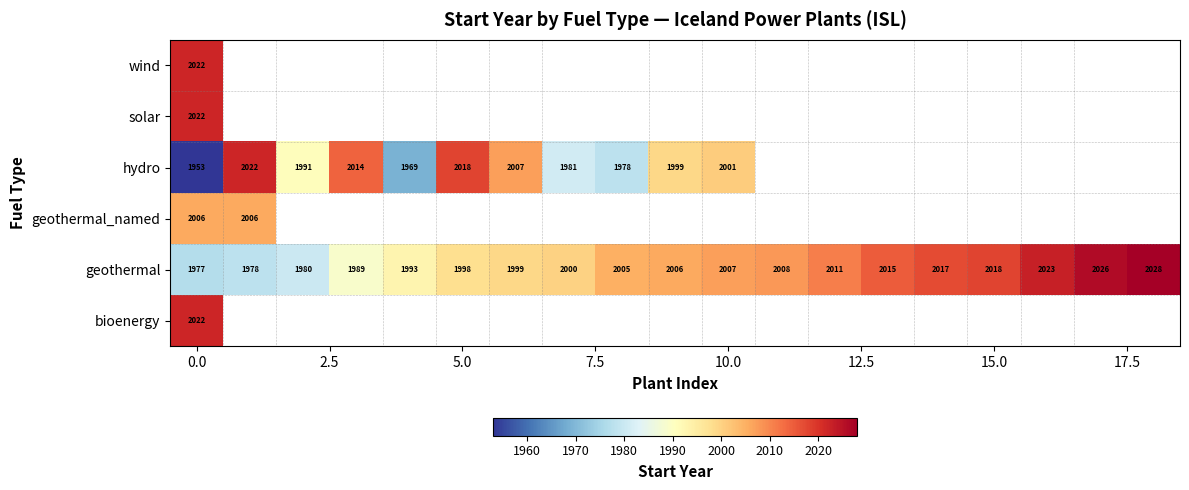

Count the number of data series in this chart.

6